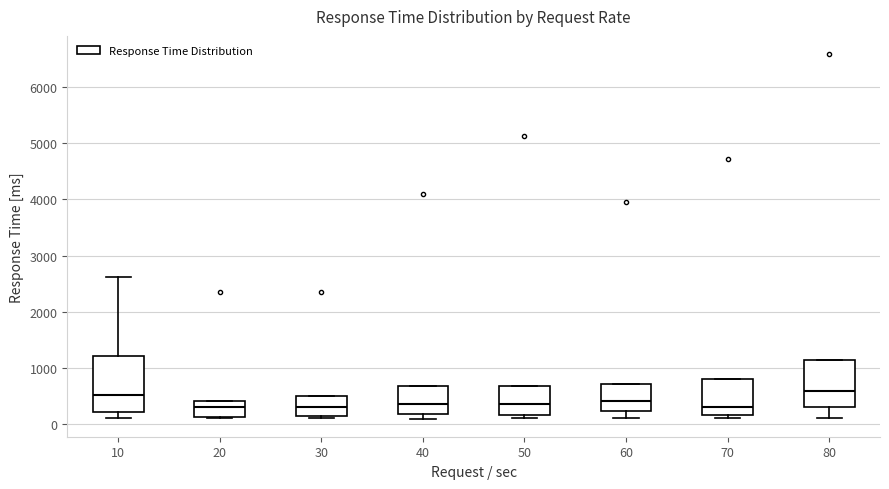

Reading left to right, transcribe this box plot: for each box, give where its median line is, the range the box spans, and where its two whiskers end, as read against the y-axis. The values are not printed on the chart, so give them approximately, as read against the axis.

10: median 500, box 200 to 1200, whiskers 100 to 2600
20: median 300, box 100 to 400, whiskers 100 (just below the box's lower edge) to 400
30: median 300, box 100 to 500, whiskers 100 (just below the box's lower edge) to 500
40: median 300, box 200 to 700, whiskers 100 to 700
50: median 400, box 200 to 700, whiskers 100 to 700
60: median 400, box 200 to 700, whiskers 100 to 700
70: median 300, box 200 to 800, whiskers 100 to 800
80: median 600, box 300 to 1100, whiskers 100 to 1100